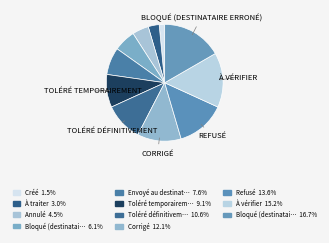

How many slices are in this pie chart?

11